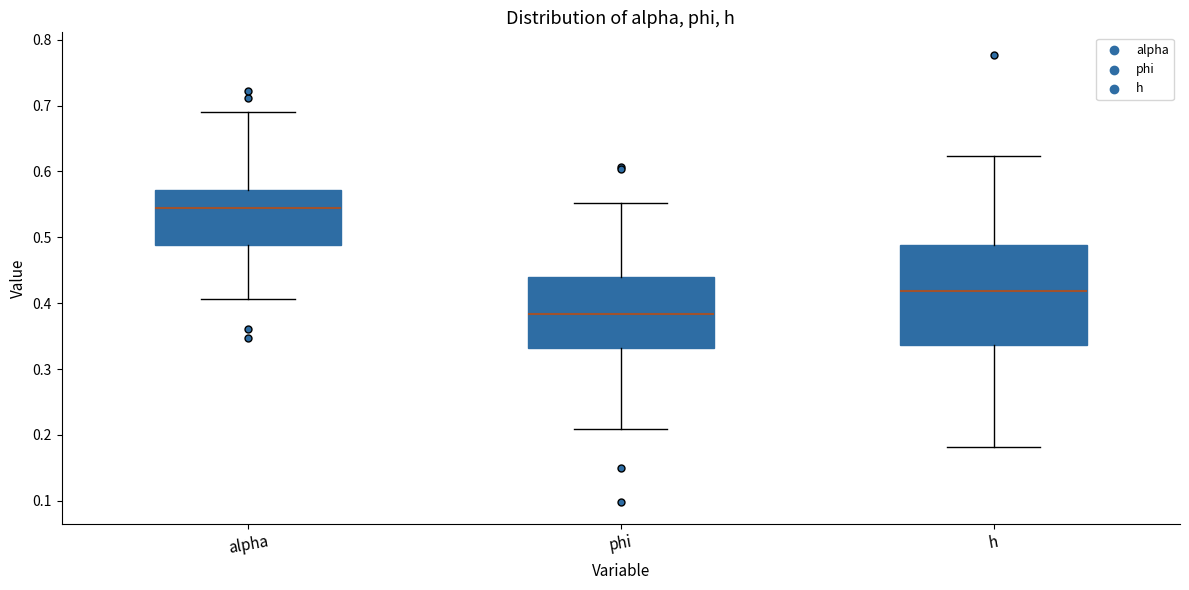

Reading left to right, transcribe this box plot: for each box, give where its median line is, the range the box spans, and where its two whiskers end, as read against the y-axis. The values are not printed on the chart, so give them approximately, as read against the axis.

alpha: median 0.54, box 0.49 to 0.57, whiskers 0.41 to 0.69
phi: median 0.38, box 0.33 to 0.44, whiskers 0.21 to 0.55
h: median 0.42, box 0.34 to 0.49, whiskers 0.18 to 0.62